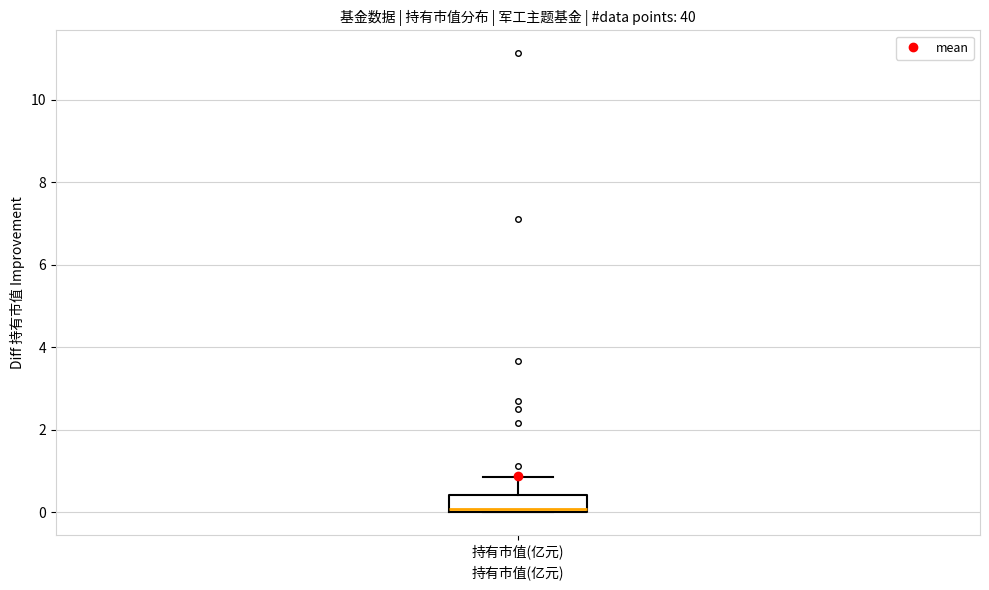

Read this box plot against the y-axis: the position of the median line, the range covered by the box, and the ends of both whiskers. The values are not printed on the chart, so give them approximately, as read against the axis.

median 0.0 (just above the box's lower edge), box 0.0 to 0.4, whiskers 0.0 to 0.8